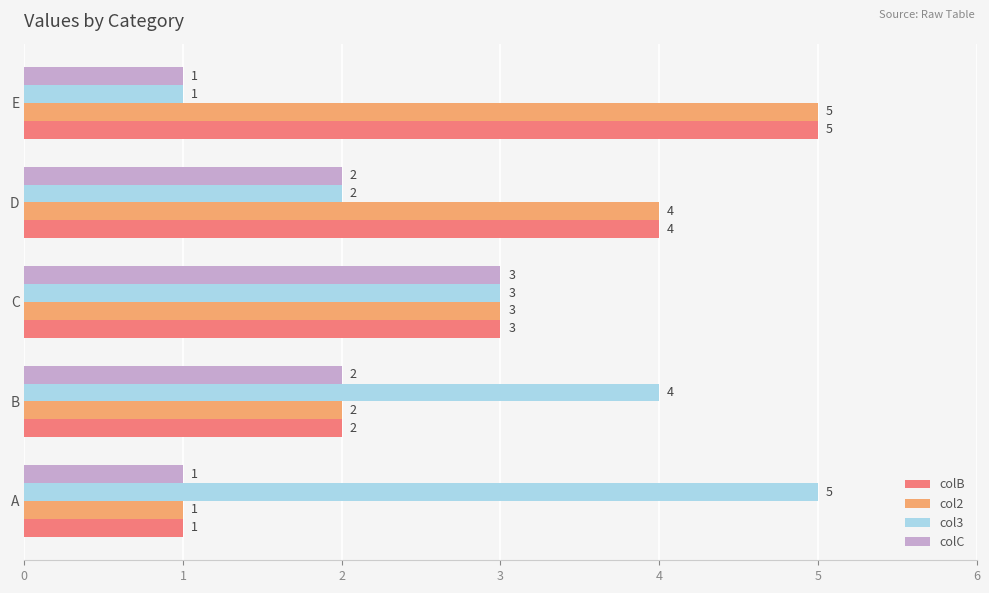

What are all the series names shown in the legend?

colB, col2, col3, colC